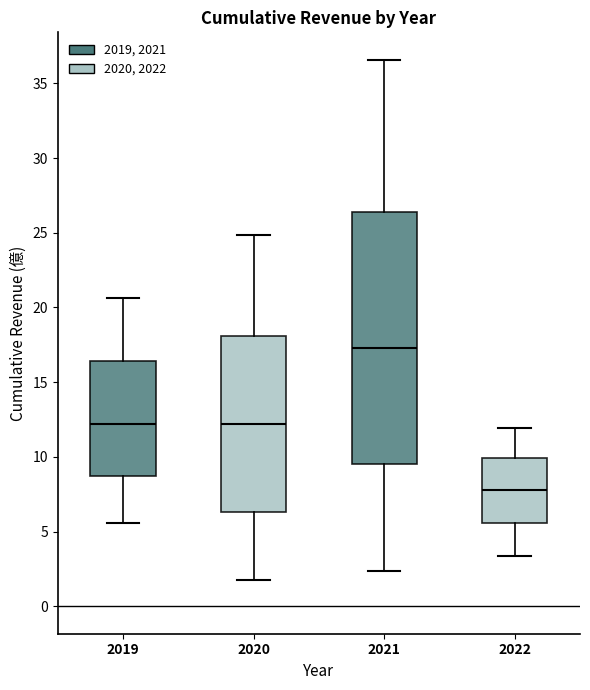

Which box has the highest median line?

2021